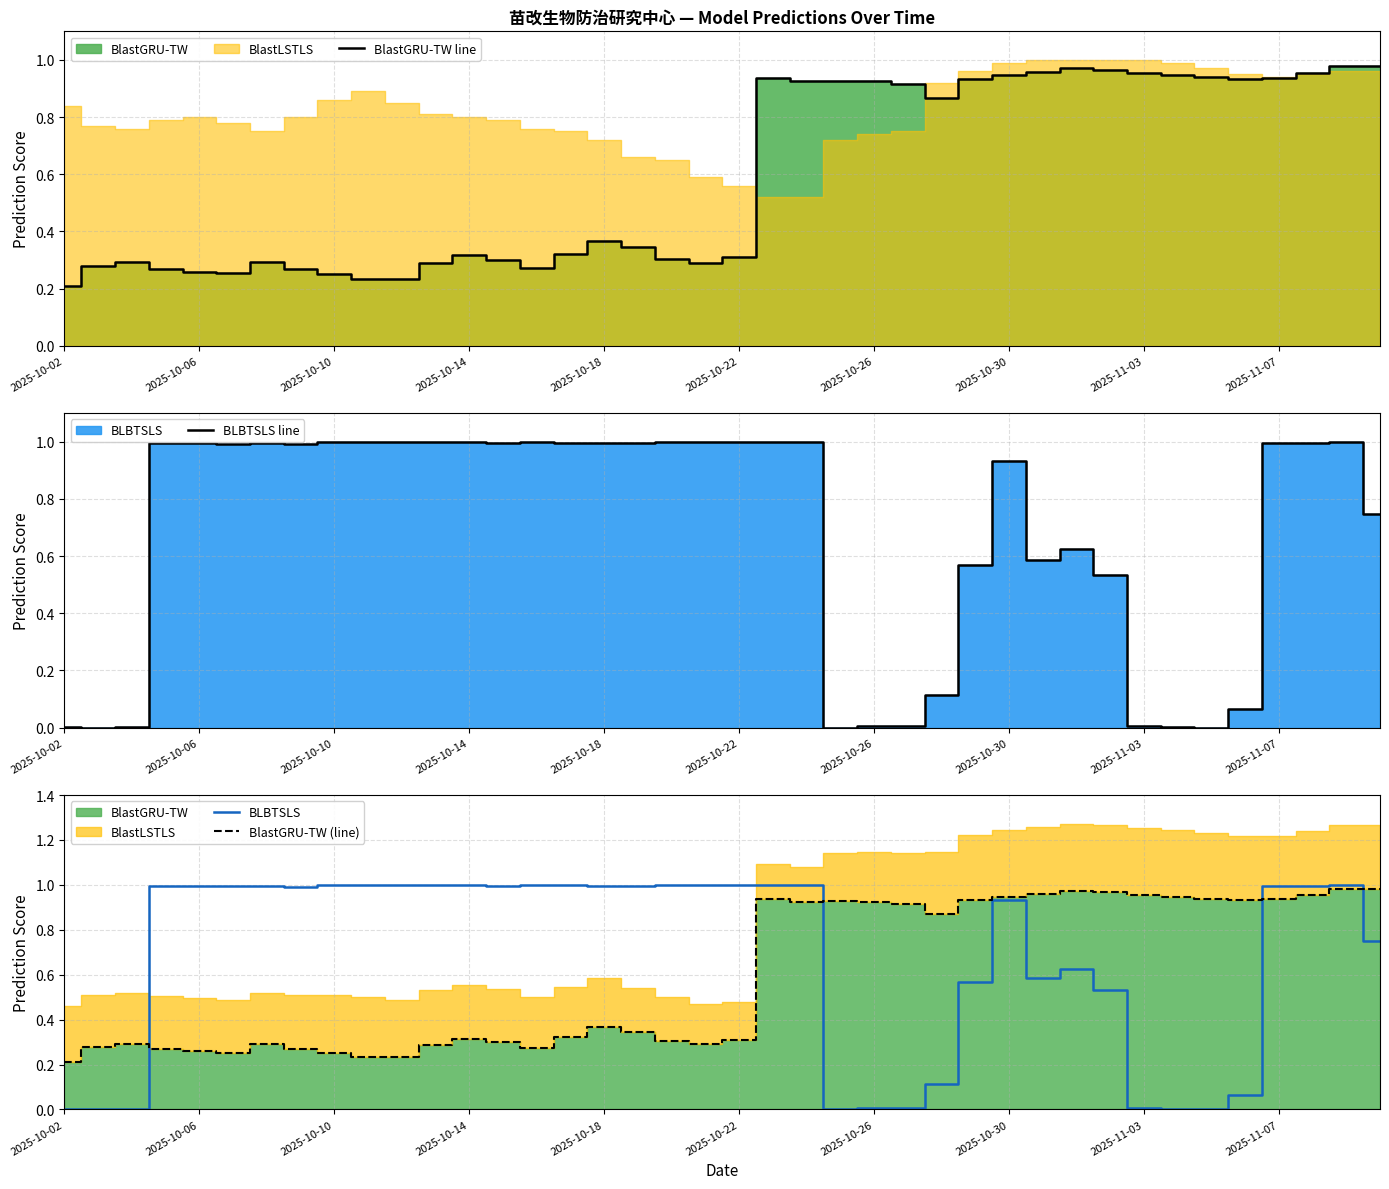

How many lines are shown in the chart?

4